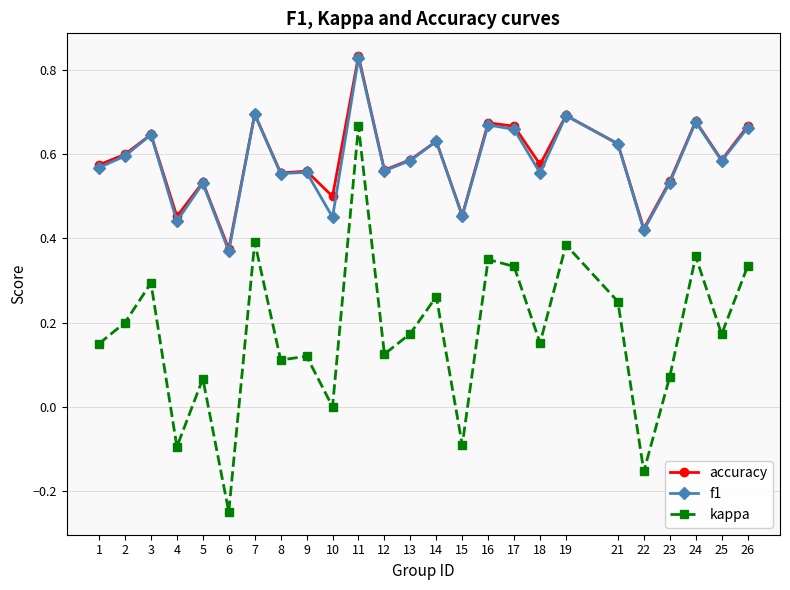

True or false: f1 and kappa cross at least once.

False